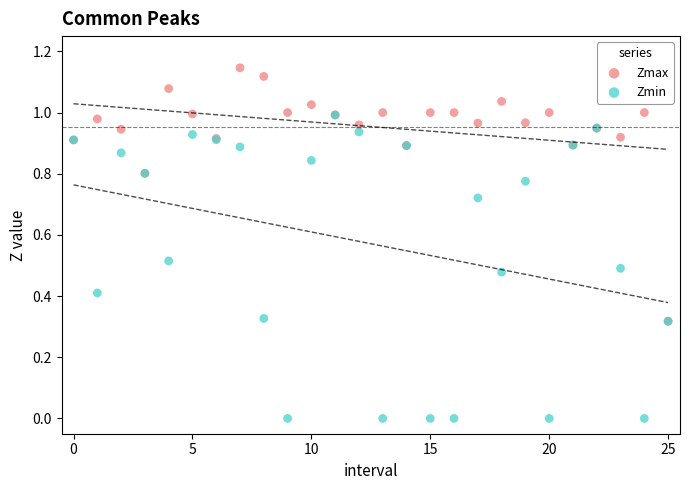

What are all the series names shown in the legend?

Zmax, Zmin